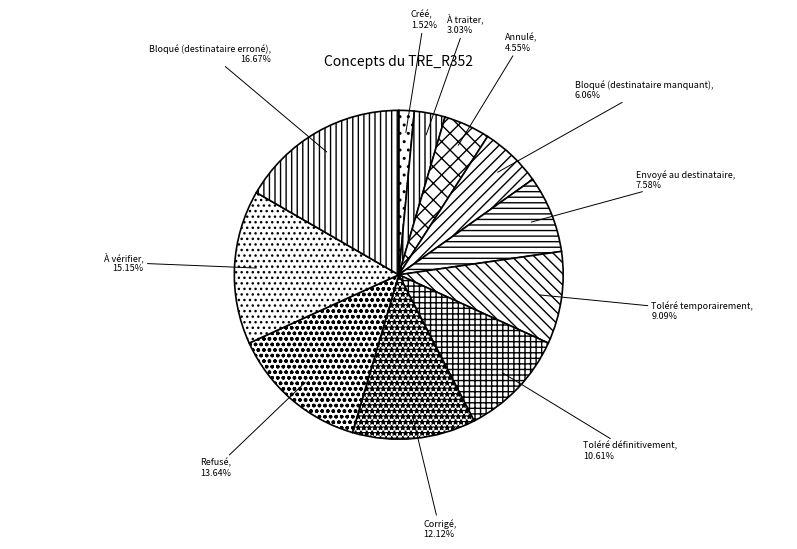

Combined, what portion of the pie is Annulé and À traiter?

7.6%